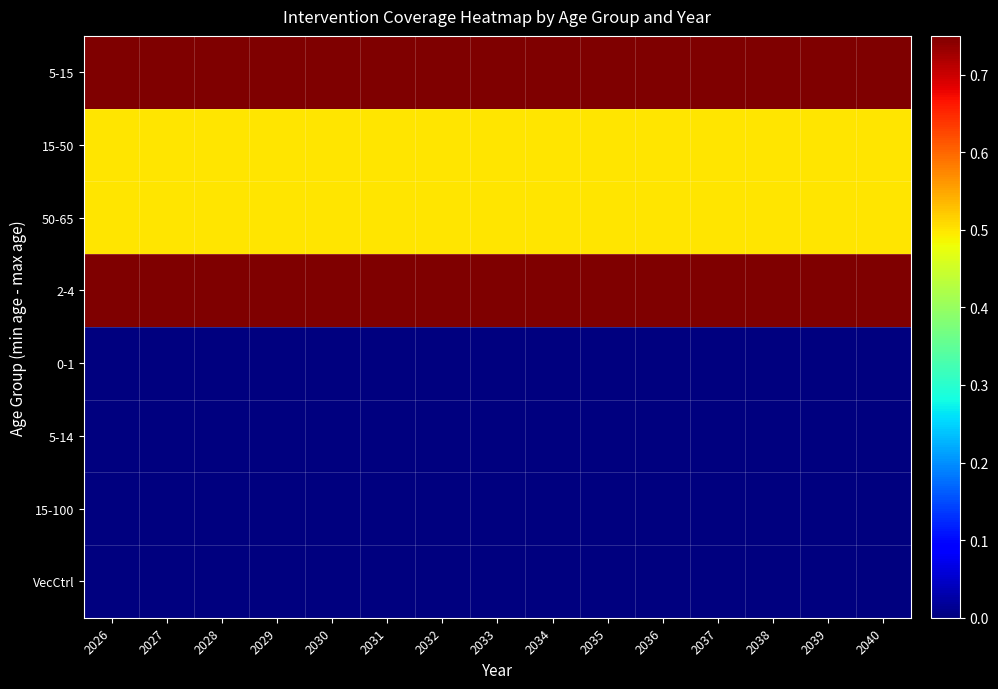

Rank the series at 2029 from lowest to highest value.

0-1, 5-14, 15-100, VecCtrl, 15-50, 50-65, 5-15, 2-4